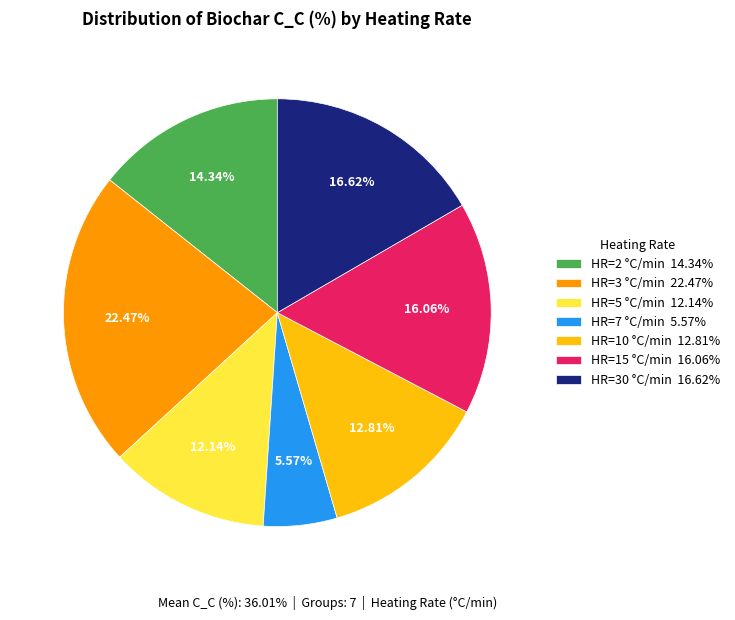

Do HR=3 °C/min 22.47% and HR=10 °C/min 12.81% together represent more than half of the pie?

No